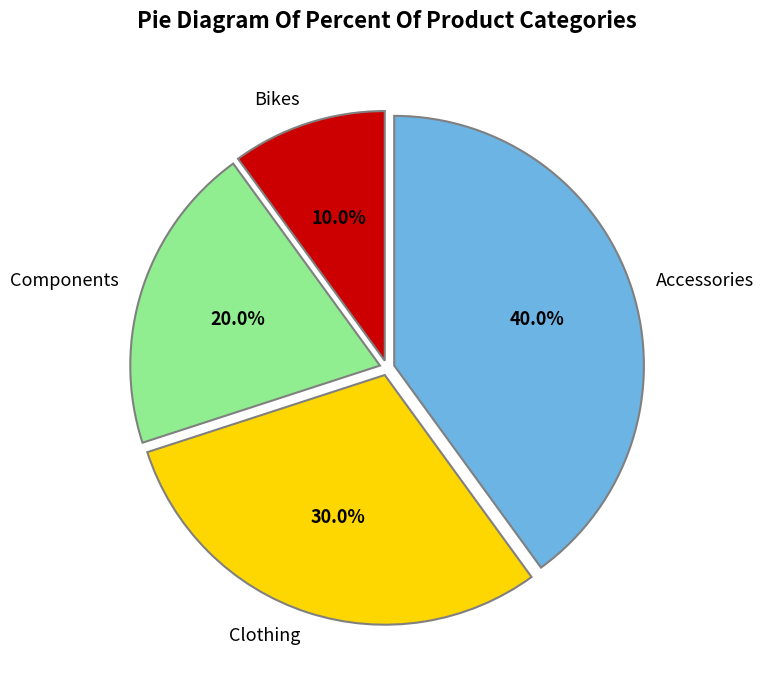

Is Clothing the majority of the pie?

No